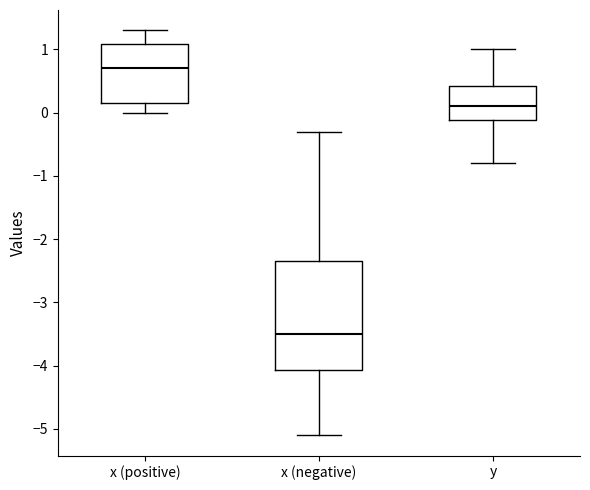

Reading left to right, transcribe this box plot: for each box, give where its median line is, the range the box spans, and where its two whiskers end, as read against the y-axis. The values are not printed on the chart, so give them approximately, as read against the axis.

x (positive): median 0.7, box 0.2 to 1.1, whiskers 0.0 to 1.3
x (negative): median -3.5, box -4.1 to -2.3, whiskers -5.1 to -0.3
y: median 0.1, box -0.1 to 0.4, whiskers -0.8 to 1.0